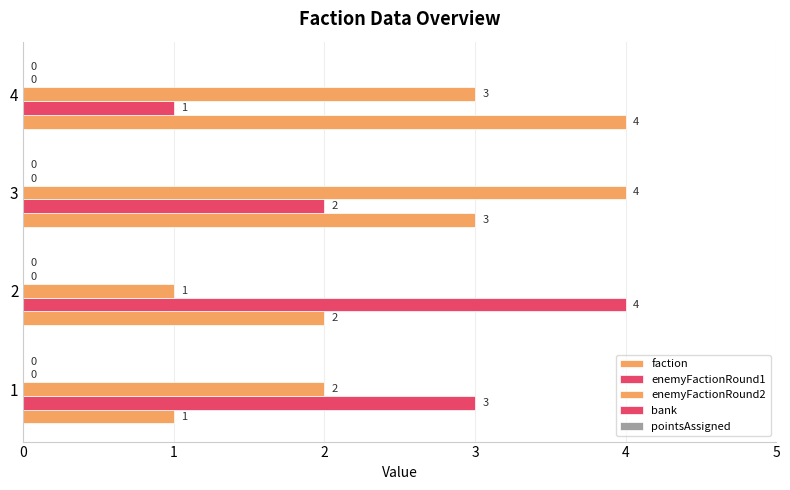

Count the number of data series in this chart.

3